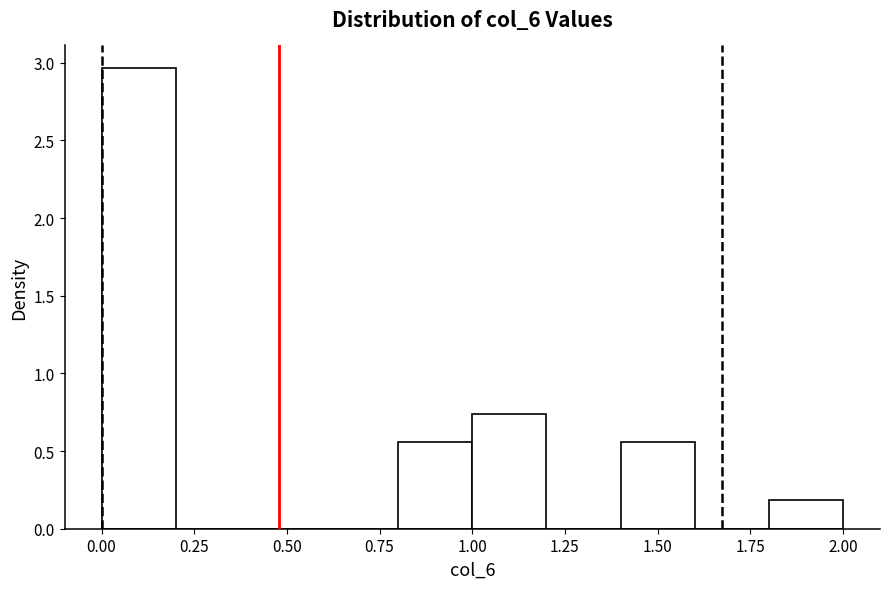

Reading left to right, list every bar in this chart as the range it spans on the x-axis followed by its height. The values are not printed on the chart, so give them approximately, as read against the axis.

0.0 to 0.2: 2.95
0.2 to 0.4: 0
0.4 to 0.6: 0
0.6 to 0.8: 0
0.8 to 1.0: 0.55
1.0 to 1.2: 0.75
1.2 to 1.4: 0
1.4 to 1.6: 0.55
1.6 to 1.8: 0
1.8 to 2.0: 0.20